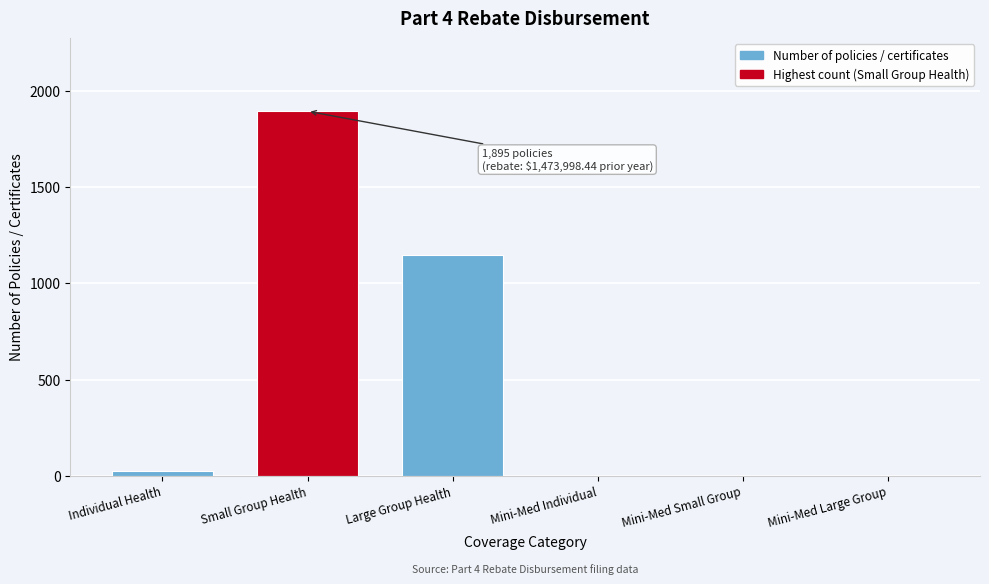

Reading left to right, extract all data points from this chart.

Individual Health=26	Small Group Health=1895	Large Group Health=1150	Mini-Med Individual=0	Mini-Med Small Group=0	Mini-Med Large Group=0